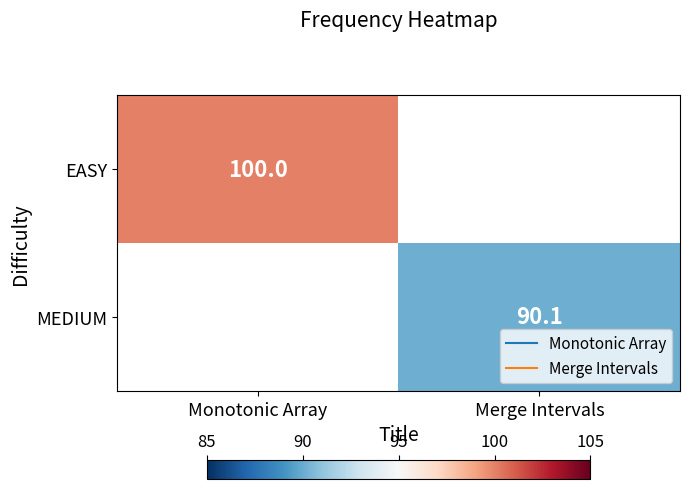

Which category has the highest value across all series?

Monotonic Array